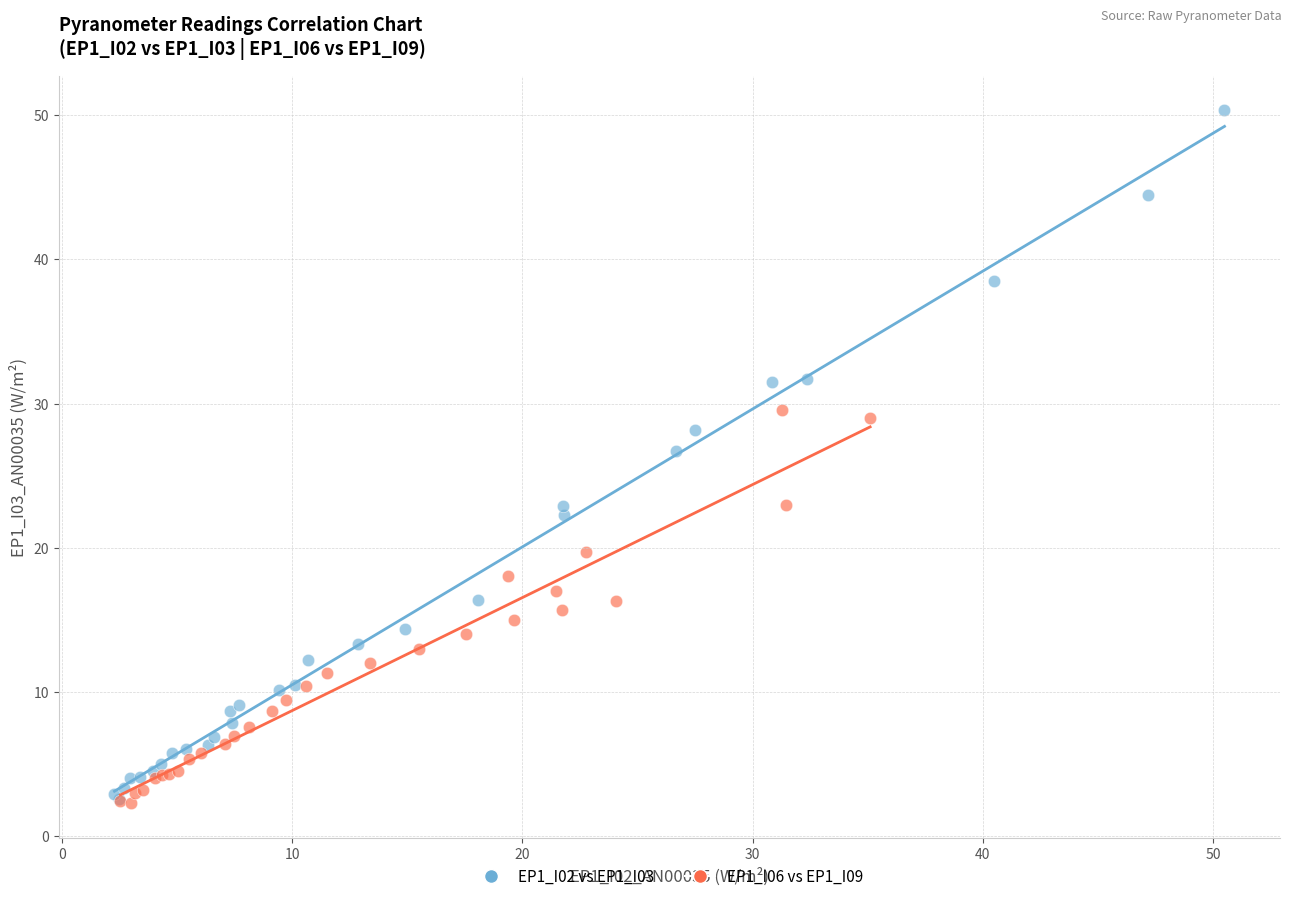

Which series reaches the maximum Y coordinate?

EP1_I02 vs EP1_I03